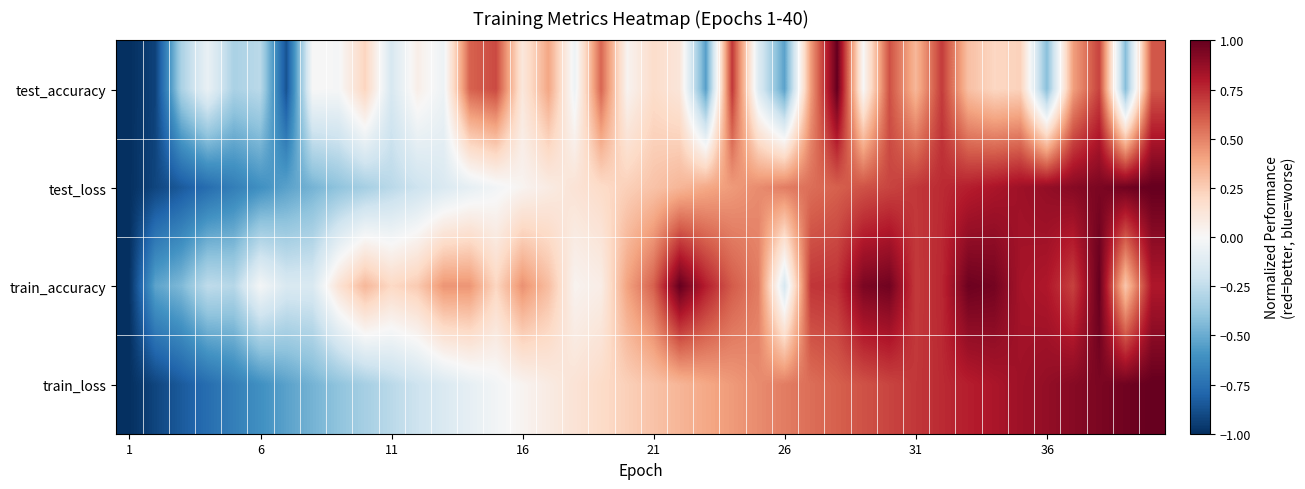

Reading right to left, list all the values displayed in this chart.

test_accuracy: 0.6	-0.4	0.7	0.4	-0.4	0.2	0.2	0.3	0.7	0.3	0.6	0.0	1.0	0.4	-0.5	-0.1	0.7	-0.5	0.1	0.2	0.0	0.6	-0.1	0.4	0.1	0.7	0.6	-0.1	0.1	-0.2	0.2	-0.0	0.0	-0.9	-0.3	-0.3	-0.1	-0.3	-0.9	-1.0
test_loss: 1.0	1.0	0.9	0.9	0.9	0.8	0.8	0.8	0.7	0.7	0.7	0.6	0.6	0.6	0.5	0.5	0.4	0.4	0.3	0.3	0.2	0.2	0.1	0.1	0.0	-0.0	-0.1	-0.1	-0.2	-0.3	-0.3	-0.4	-0.5	-0.5	-0.6	-0.7	-0.8	-0.8	-0.9	-1.0
train_accuracy: 0.8	0.3	1.0	0.7	0.8	0.8	1.0	1.0	0.8	0.7	1.0	0.9	0.7	0.7	-0.2	0.5	0.6	0.8	1.0	0.6	0.4	0.1	0.0	0.3	0.5	0.2	0.4	0.4	0.3	0.2	0.3	0.1	-0.1	-0.2	-0.0	-0.3	-0.3	-0.4	-0.5	-1.0
train_loss: 1.0	1.0	0.9	0.9	0.9	0.8	0.8	0.8	0.7	0.7	0.7	0.6	0.6	0.6	0.5	0.5	0.4	0.4	0.3	0.3	0.2	0.2	0.1	0.1	0.0	-0.0	-0.1	-0.1	-0.2	-0.3	-0.3	-0.4	-0.5	-0.5	-0.6	-0.7	-0.8	-0.8	-0.9	-1.0